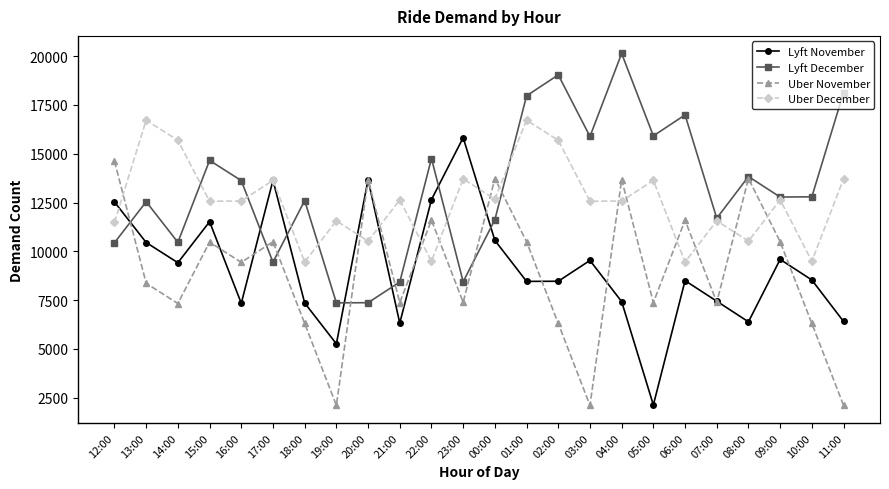

List the series in order of their peak value, lowest first.

Uber November, Lyft November, Uber December, Lyft December